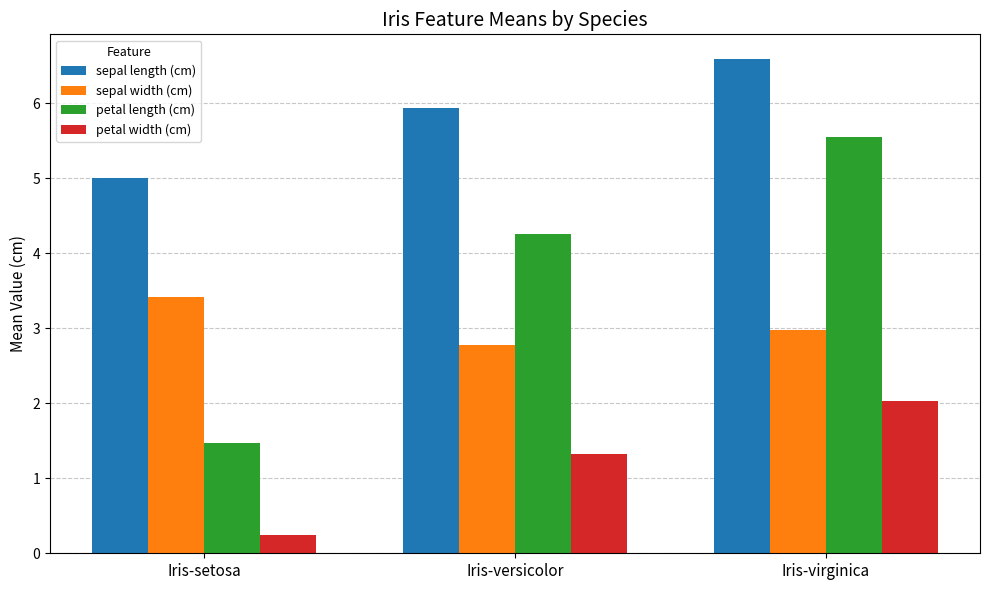

What is the minimum value for sepal width (cm)?

2.8